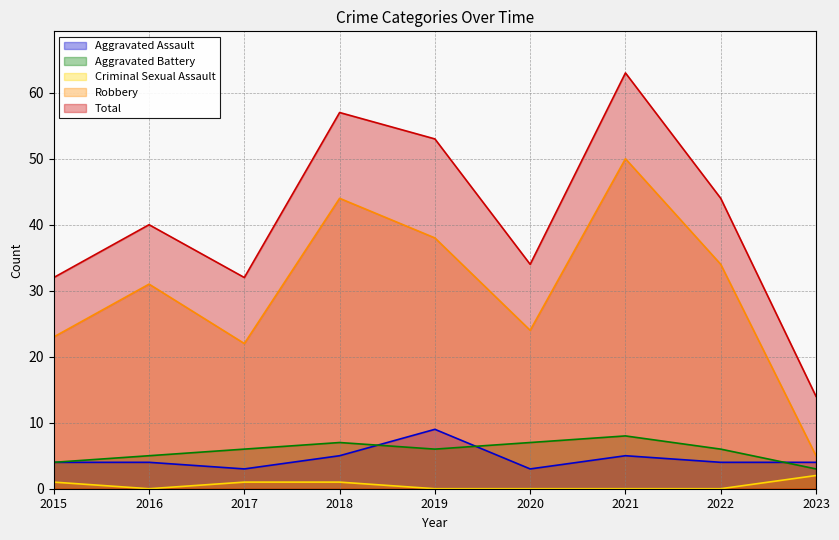

How many interior local peaks does the Aggravated Assault series have?

2